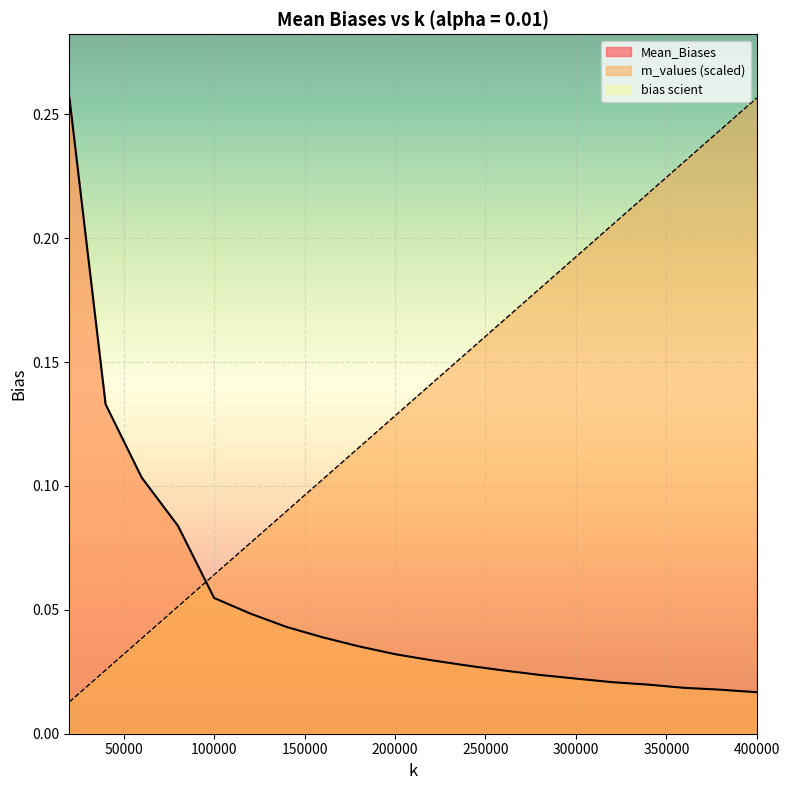

True or false: Mean_Biases has a value of 0.0 at 340000.

True